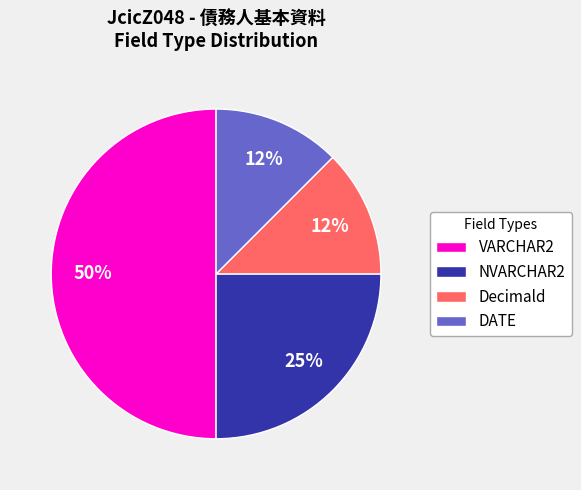

Do VARCHAR2 and NVARCHAR2 together represent more than half of the pie?

Yes